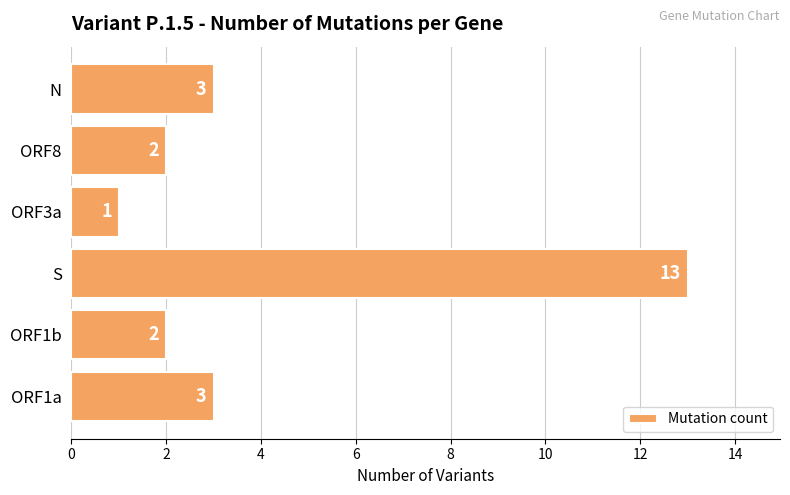

Reading bottom to top, list all the values displayed in this chart.

3	2	13	1	2	3